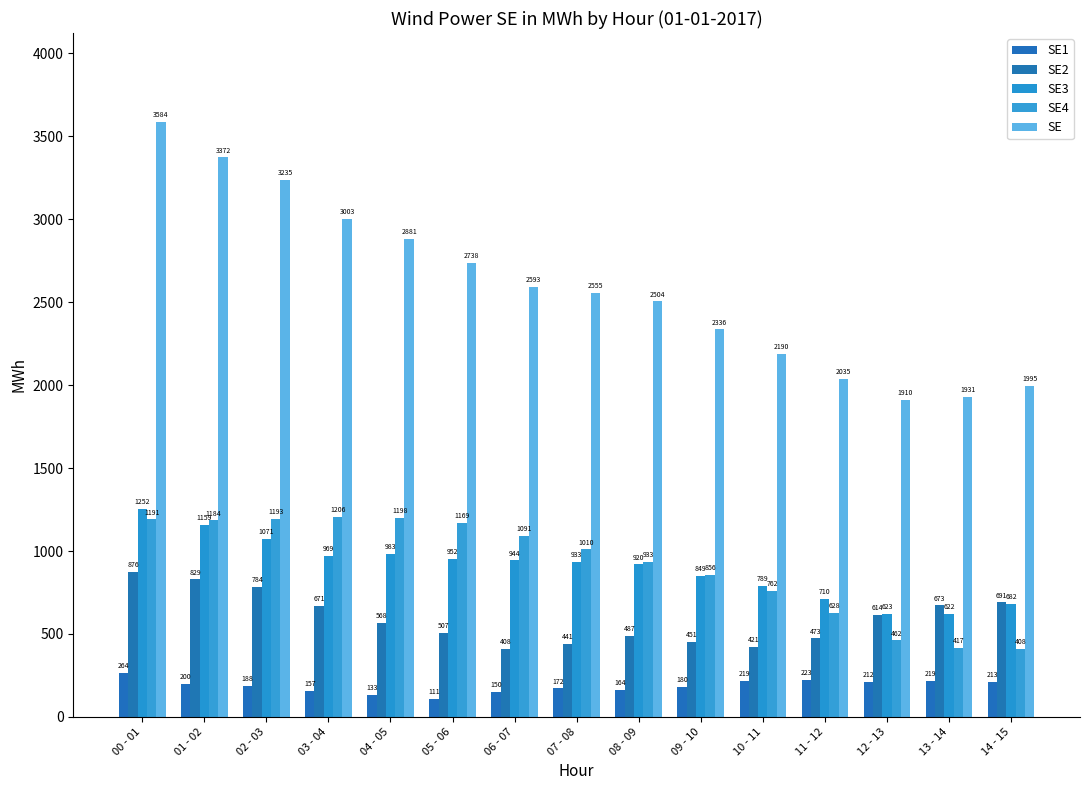

How many groups of bars are there?

15